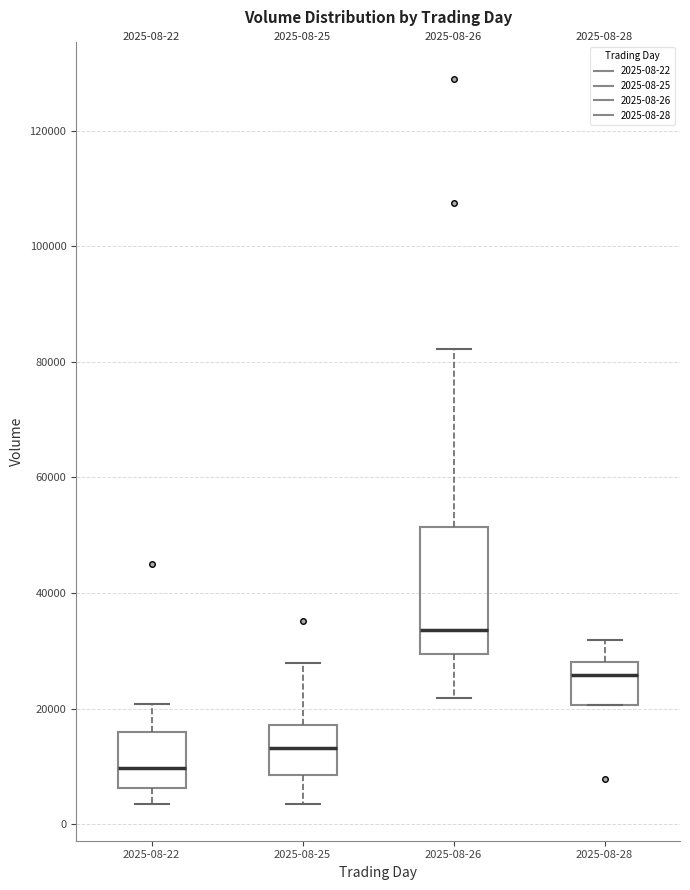

Which box has the lowest median line?

2025-08-22